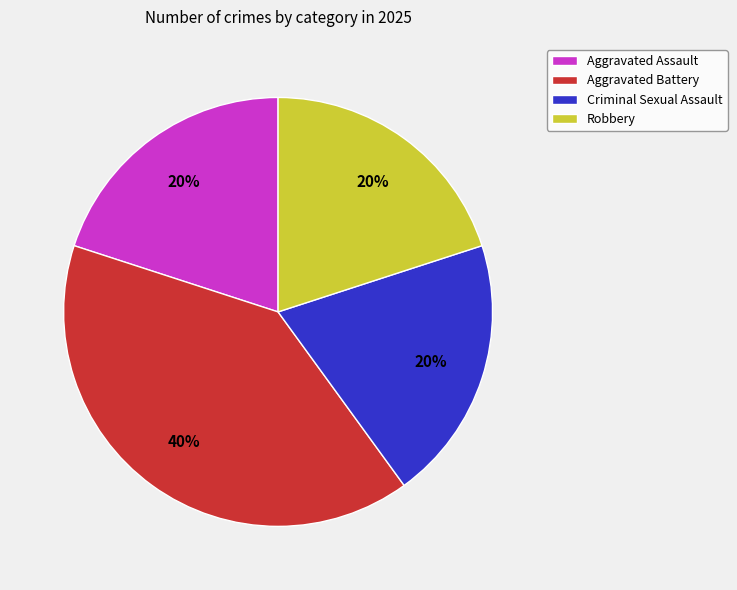

To the nearest percent, what is the difference between the largest and smallest slice percentages?

20%